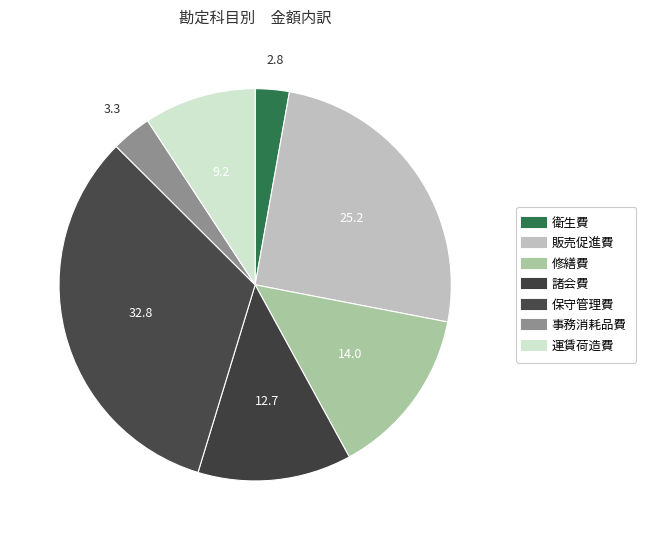

What percentage is NOT represented by 修繕費?

86.0%